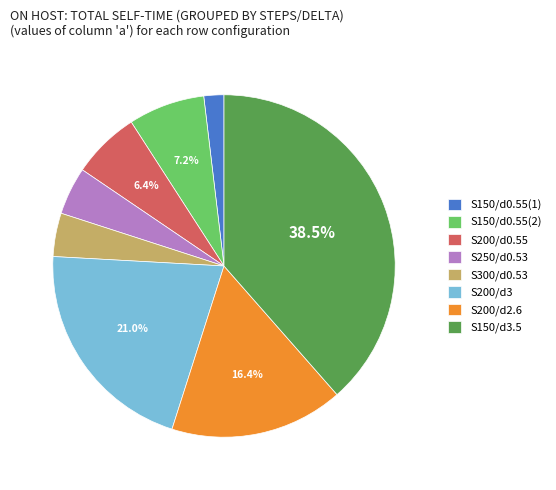

Does S150/d3.5 account for over 50% of the chart?

No